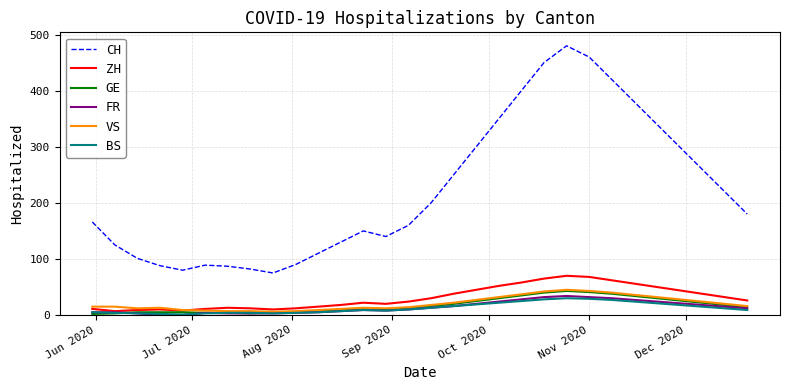

Which series has the widest spread of values?

CH